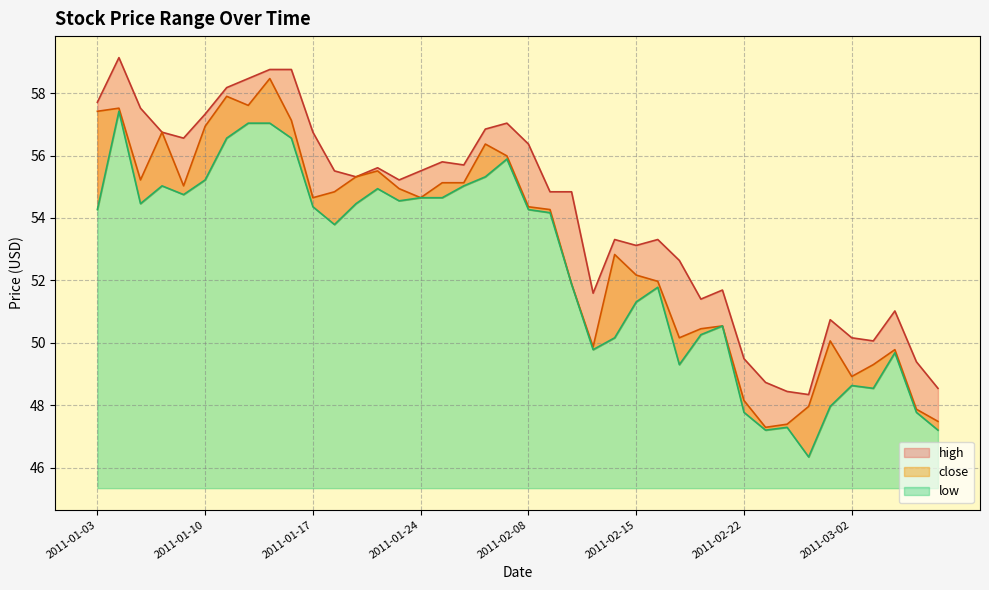

True or false: high and low intersect in this chart.

False